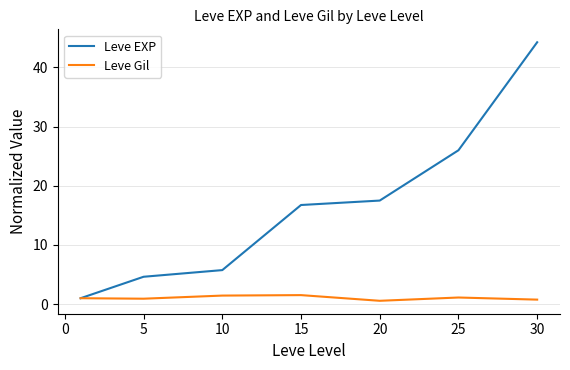

What is the minimum value for Leve EXP?

1.0